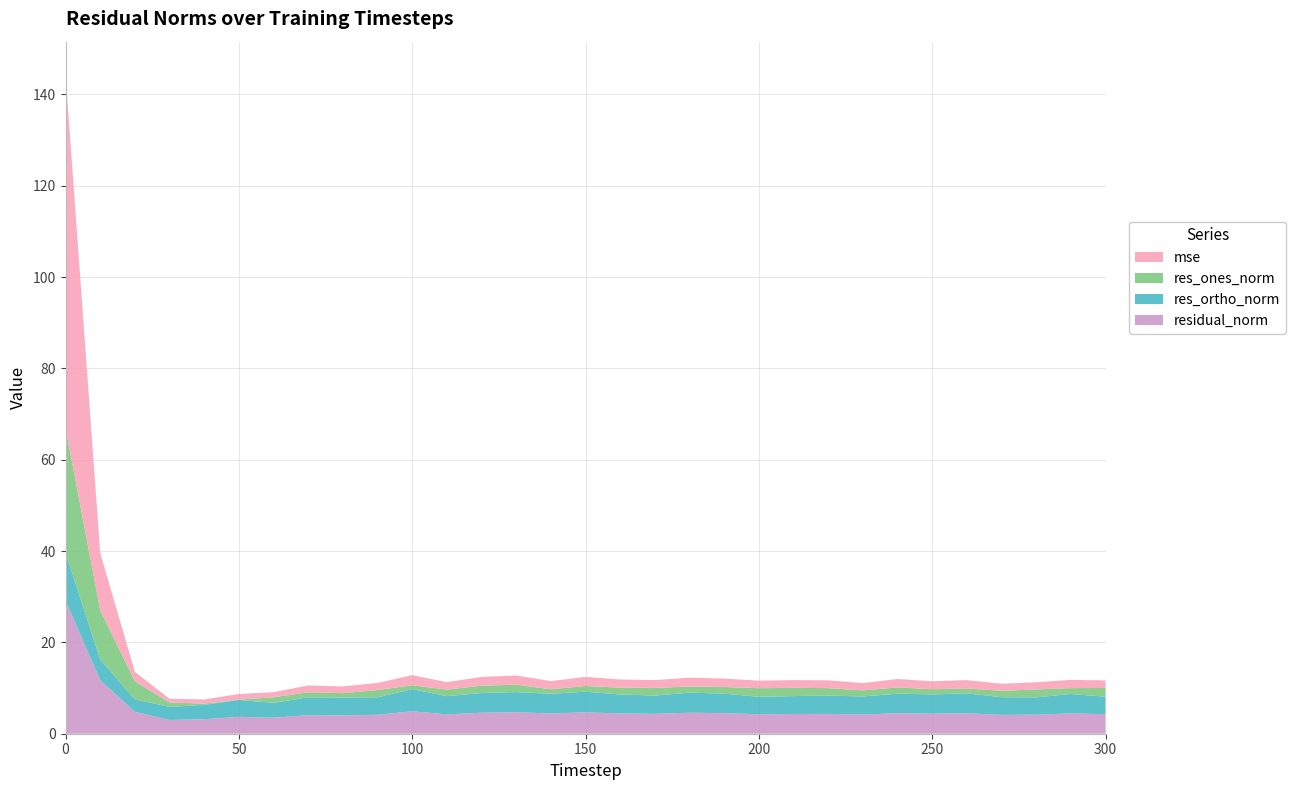

Reading left to right, what are all the values shown in this chart?

mse: 0=77.4	10=12.5	20=2.1	30=0.8	40=0.9	50=1.2	60=1.1	70=1.5	80=1.5	90=1.6	100=2.2	110=1.6	120=1.9	130=2.0	140=1.8	150=2.0	160=1.8	170=1.7	180=1.9	190=1.8	200=1.7	210=1.7	220=1.7	230=1.6	240=1.8	250=1.7	260=1.8	270=1.5	280=1.6	290=1.8	300=1.7
res_ones_norm: 0=27.2	10=10.8	20=3.9	30=1.0	40=0.3	50=0.1	60=1.2	70=1.1	80=0.9	90=1.6	100=0.8	110=1.4	120=1.6	130=1.6	140=1.0	150=1.3	160=1.5	170=1.7	180=1.3	190=1.5	200=1.9	210=1.8	220=1.6	230=1.3	240=1.4	250=1.1	260=1.1	270=1.4	280=1.7	290=1.3	300=1.9
res_ortho_norm: 0=10.6	10=4.6	20=2.7	30=2.9	40=3.2	50=3.7	60=3.3	70=3.9	80=3.9	90=3.8	100=4.9	110=4.0	120=4.3	130=4.4	140=4.3	150=4.5	160=4.2	170=4.0	180=4.4	190=4.3	200=3.8	210=3.9	220=4.0	230=4.0	240=4.3	250=4.2	260=4.4	270=3.9	280=3.8	290=4.3	300=3.8
residual_norm: 0=29.2	10=11.7	20=4.8	30=3.0	40=3.2	50=3.7	60=3.5	70=4.1	80=4.0	90=4.1	100=4.9	110=4.2	120=4.6	130=4.7	140=4.4	150=4.7	160=4.4	170=4.3	180=4.6	190=4.5	200=4.3	210=4.3	220=4.3	230=4.2	240=4.5	250=4.4	260=4.5	270=4.1	280=4.2	290=4.4	300=4.3